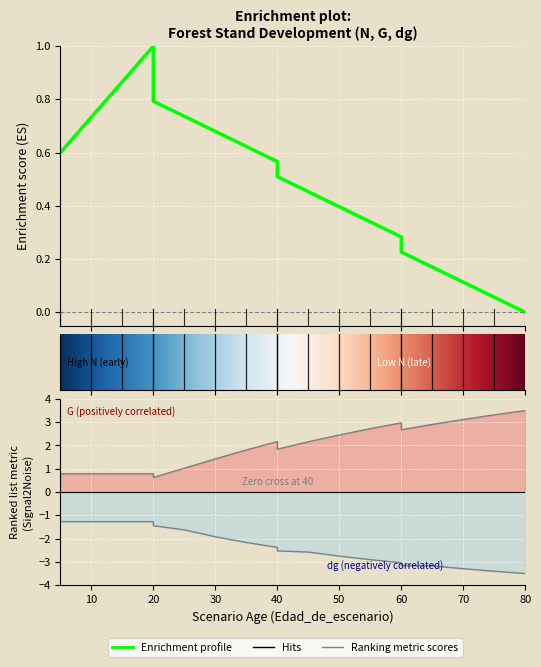

Is this an area chart (filled region under the line)?

No